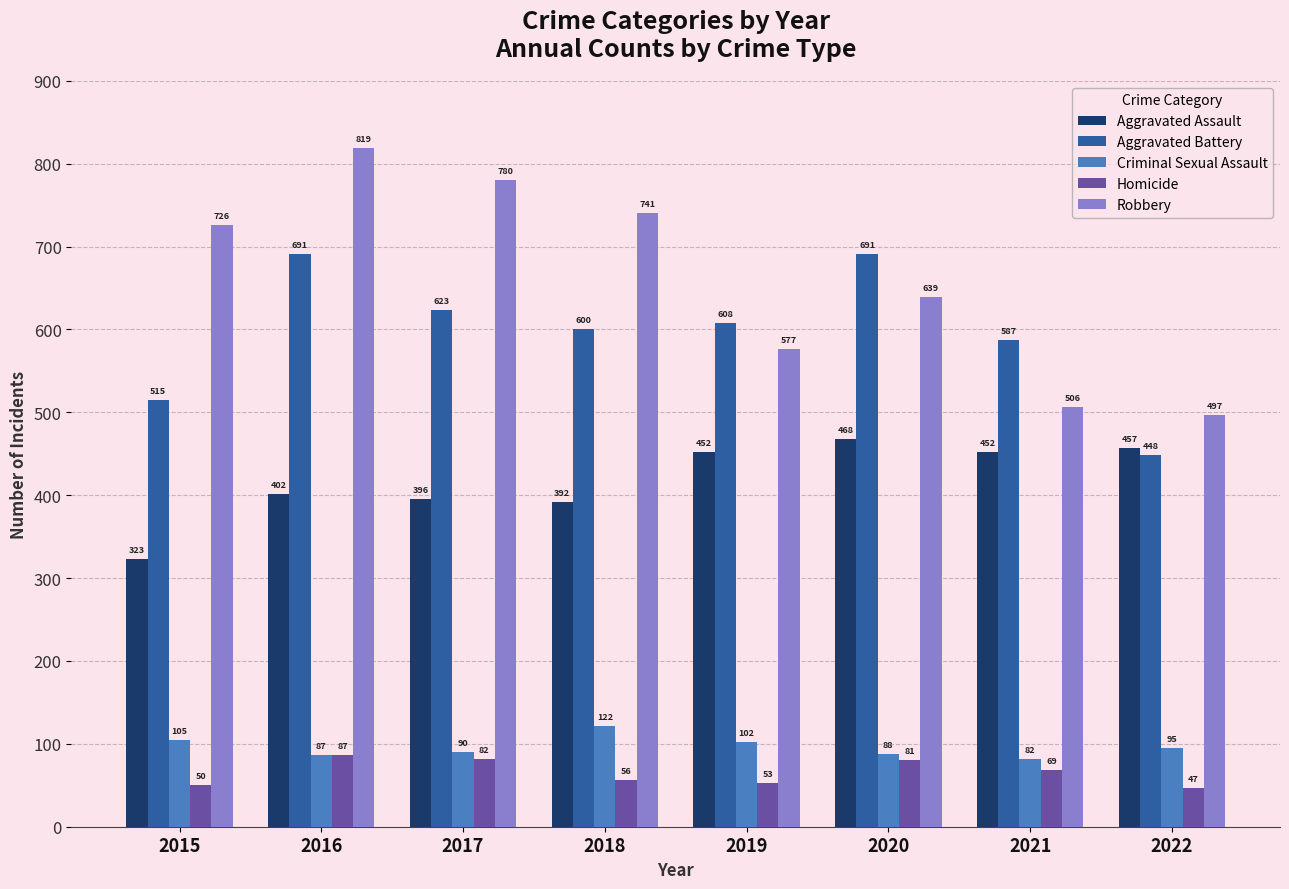

Count the number of categories in the chart.

8